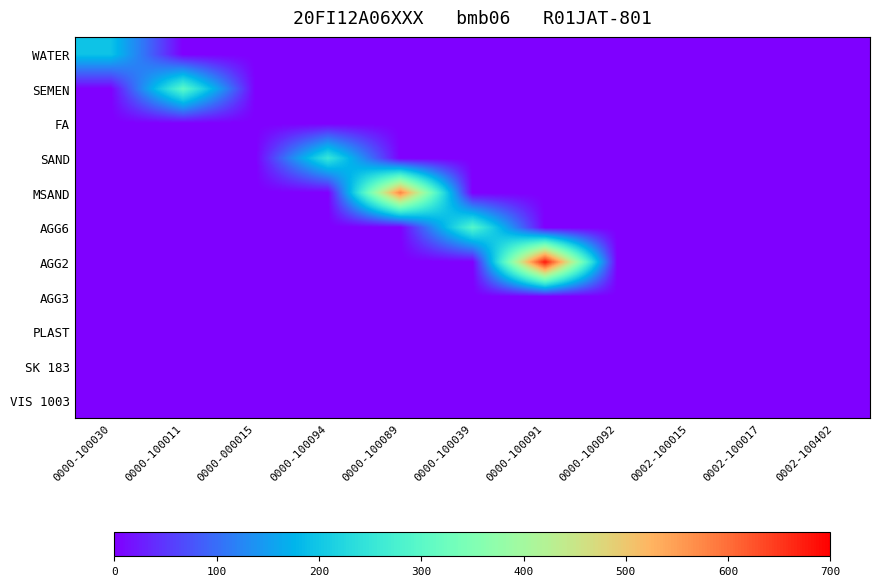

How many data points does each series have?

11